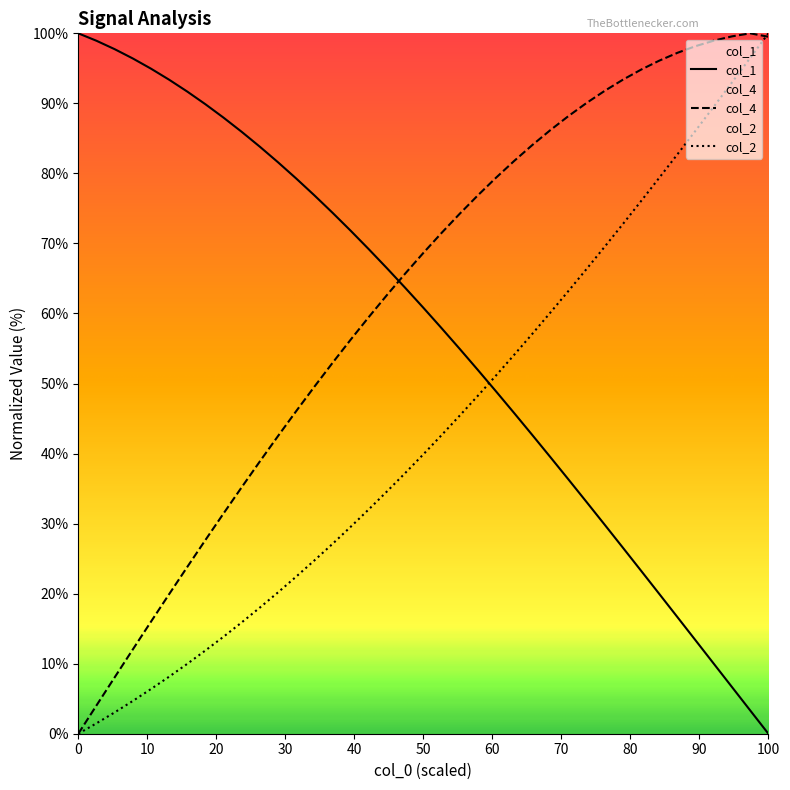

What is the greatest value displayed?

100.0